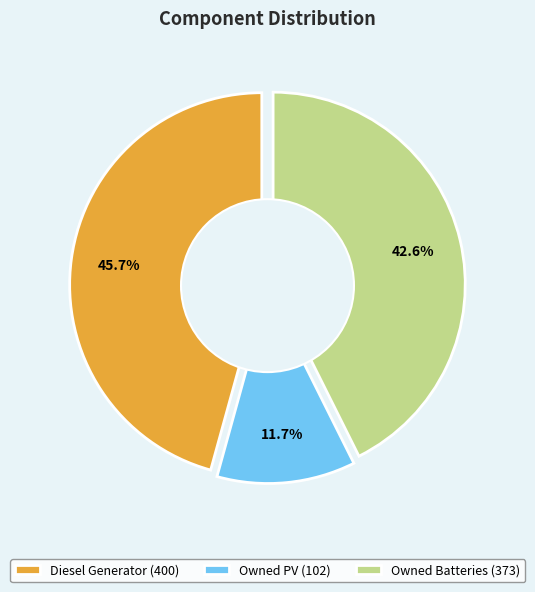

Does Owned PV account for over 50% of the chart?

No